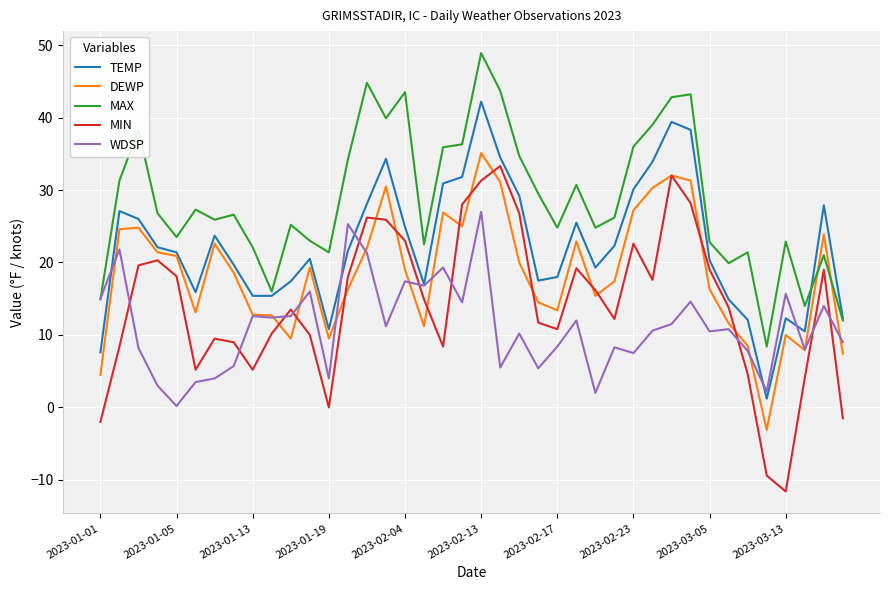

What is the sum of all TEMP values?

893.3